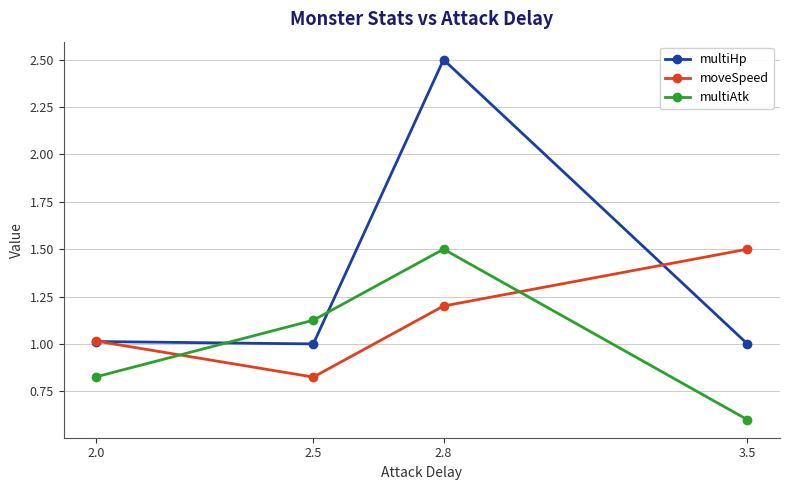

True or false: moveSpeed has a value of 0.7 at 2.8.

False